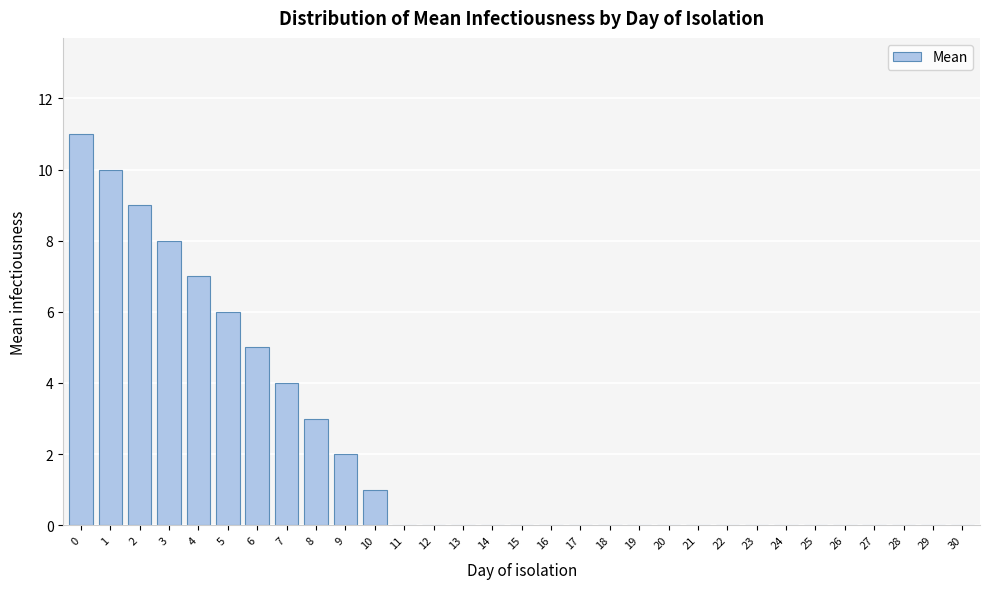

The value at 1 is 6. True or false?

False